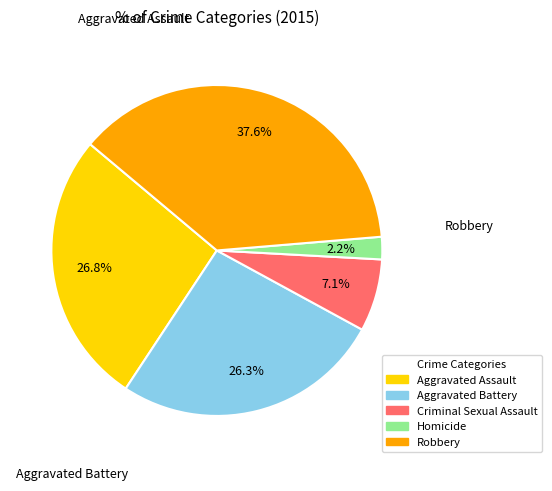

Combined, what portion of the pie is Criminal Sexual Assault and Homicide?

9.3%